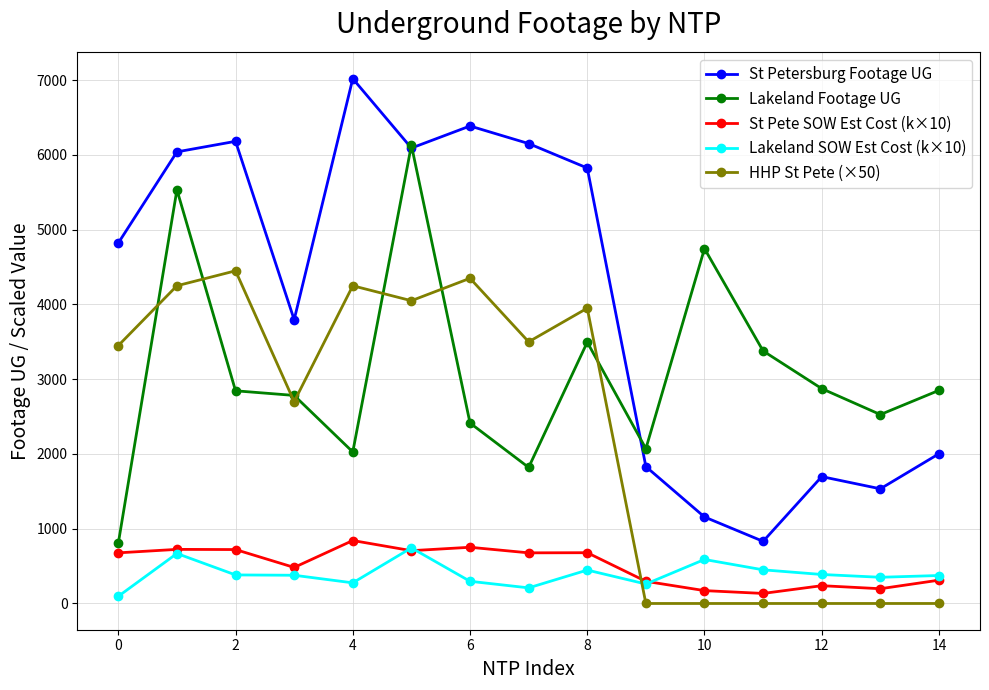

Does the chart have visible grid lines?

Yes